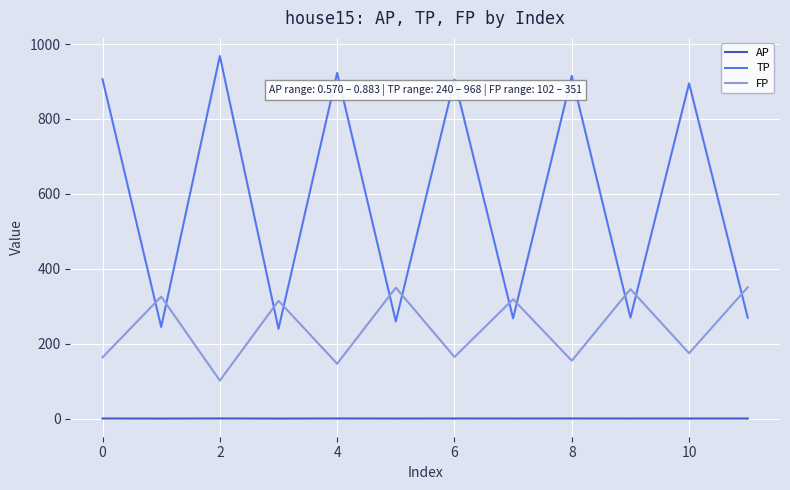

What is the highest value of the TP series?

968.0